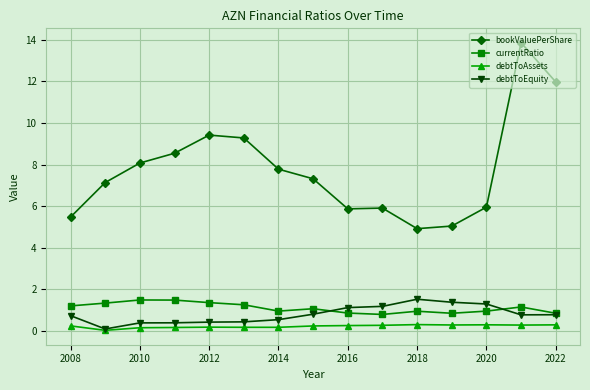

Which series has the widest spread of values?

bookValuePerShare